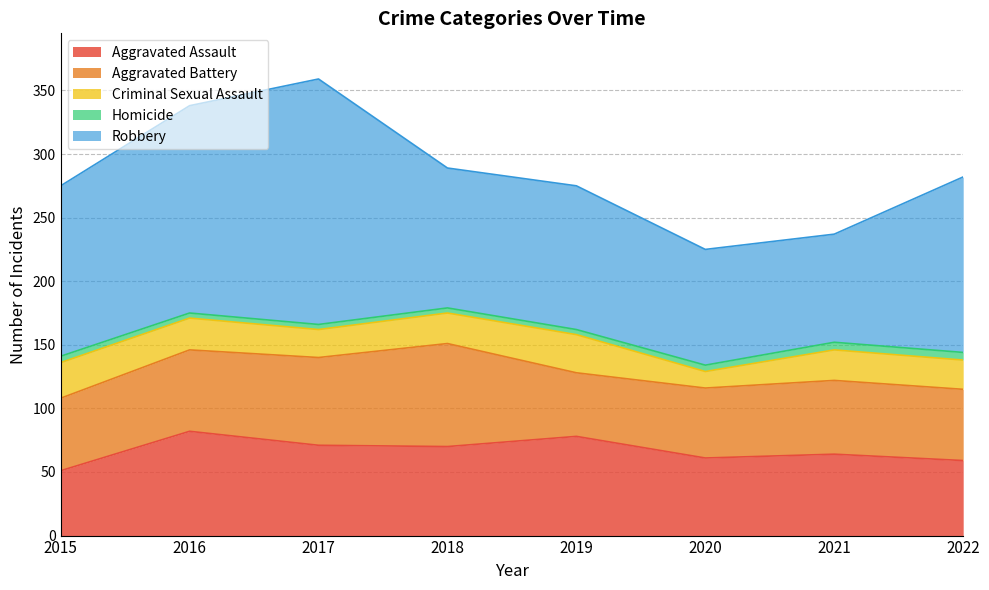

Reading right to left, transcribe all the data shown in this chart.

Aggravated Assault: 59	64	61	78	70	71	82	51
Aggravated Battery: 56	58	55	50	81	69	64	57
Criminal Sexual Assault: 23	24	13	30	24	22	25	28
Homicide: 6	6	5	4	4	4	4	5
Robbery: 138	85	91	113	110	193	163	134